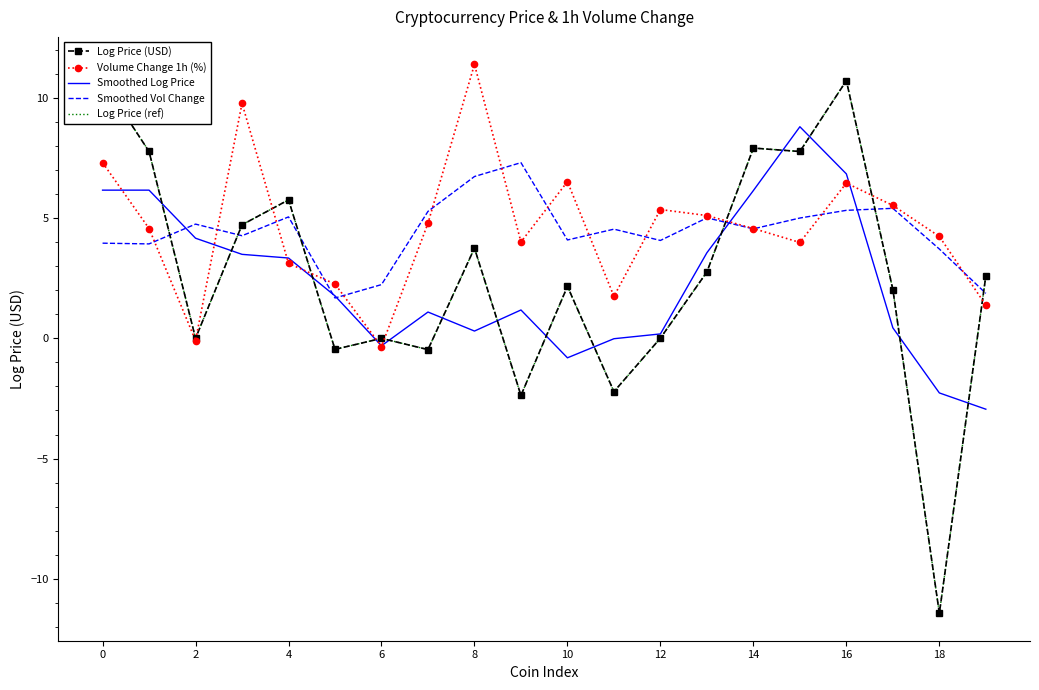

What is the label of the 15th point from the left?

14